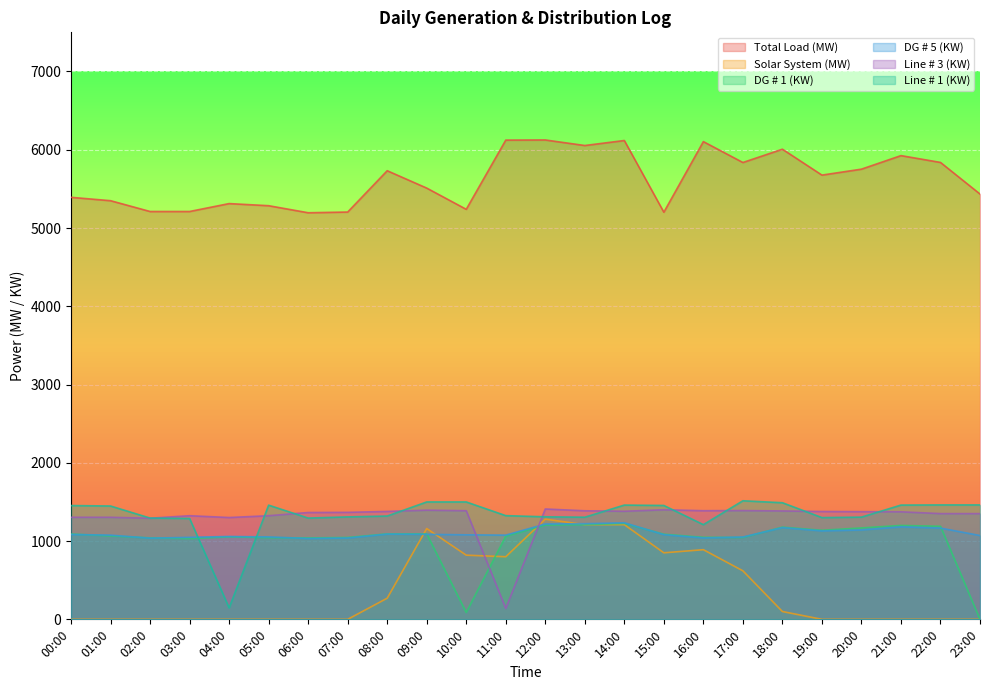

What is the difference between the Line # 1 (KW) values at 18:00 and 00:00?

36